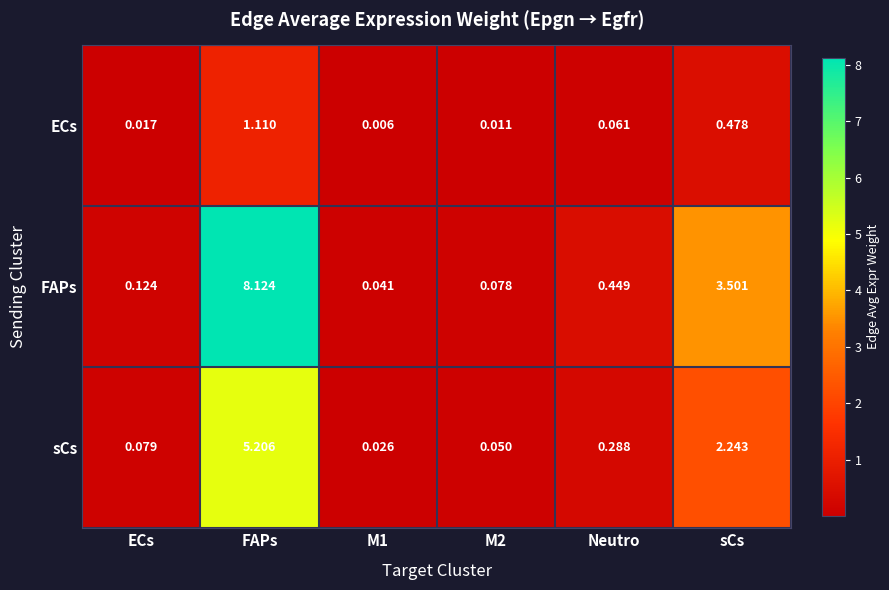

Which series has the largest range (max minus min)?

FAPs